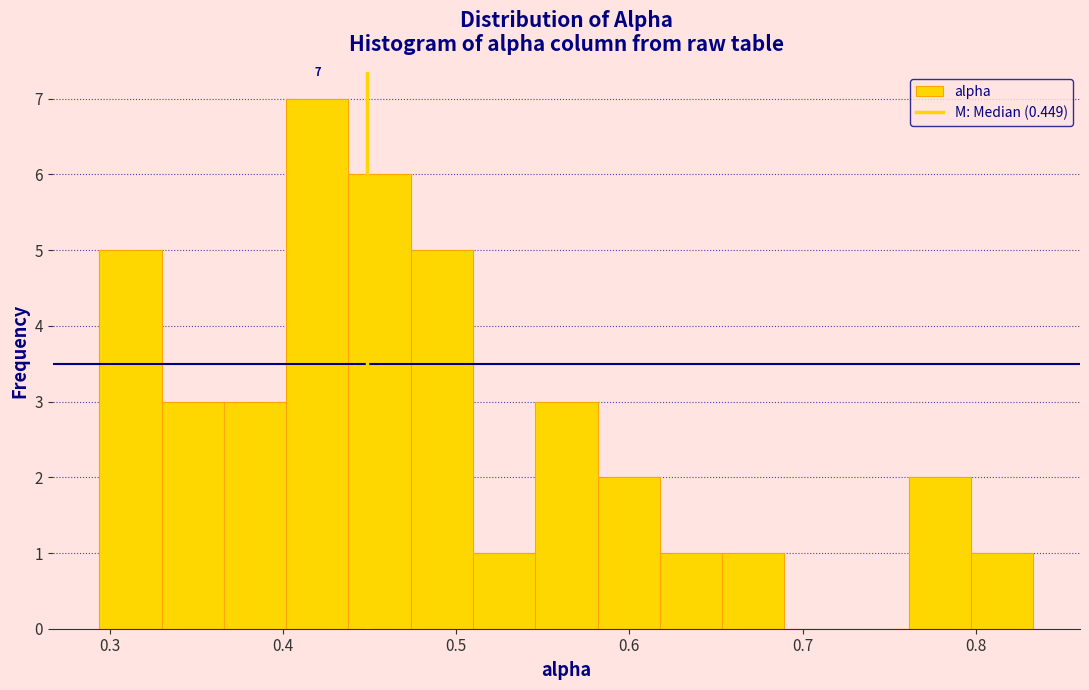

Read against the x-axis, roughly where is the centre of the tallest bar?

0.42